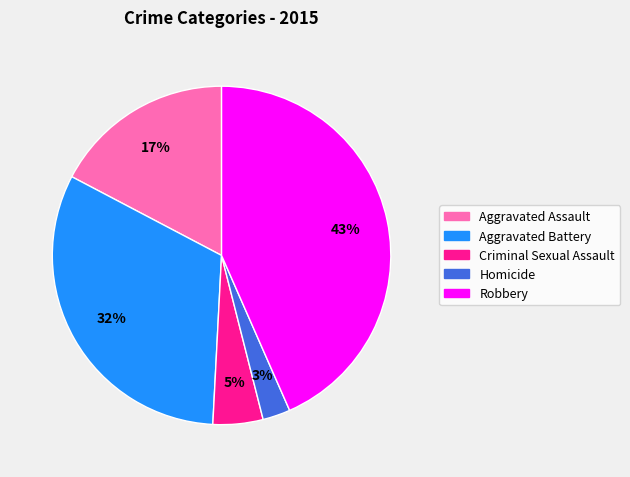

To the nearest percent, what is the combined percentage of Homicide and Robbery?

46%